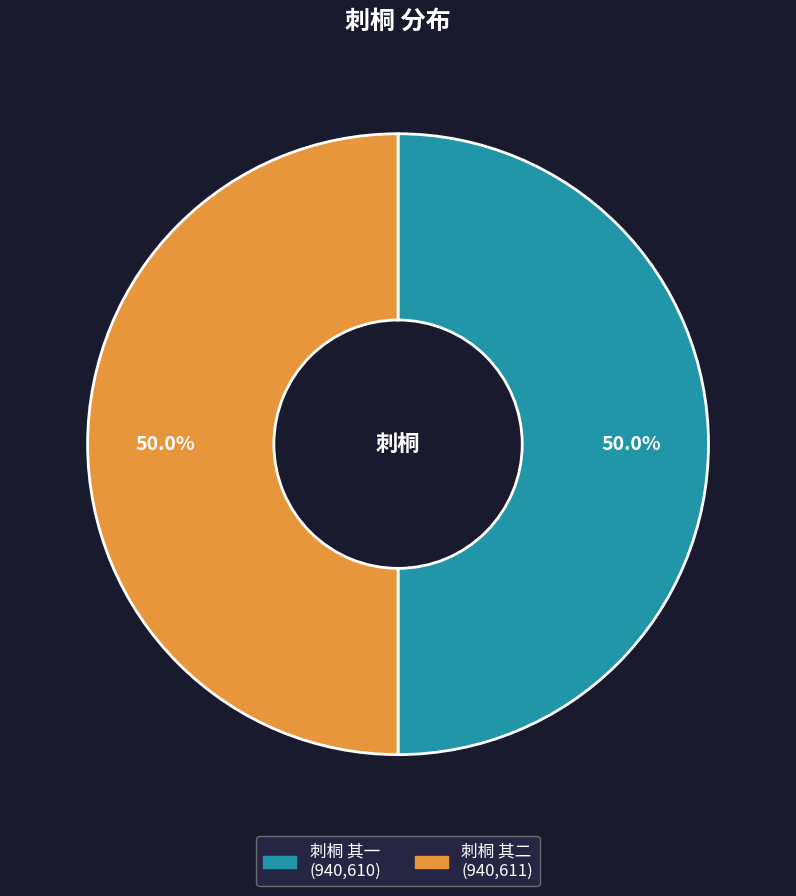

Is it true that 刺桐 其一 is 50% of the pie?

True